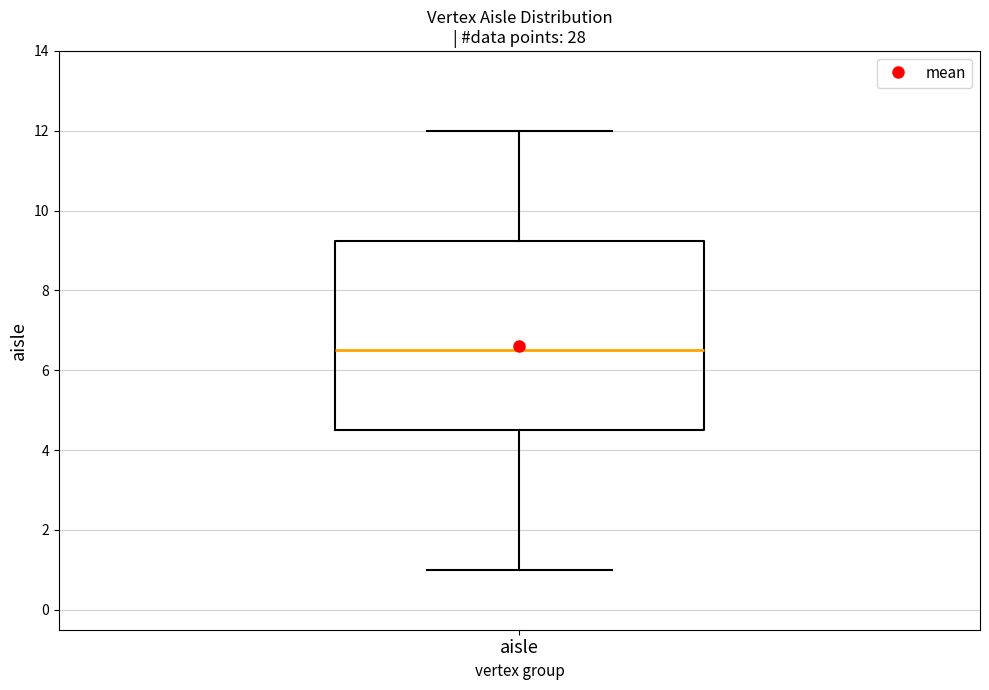

Where is the upper edge of the box for aisle on the y-axis? The values are not printed on the chart, so give them approximately, as read against the axis.

9.2